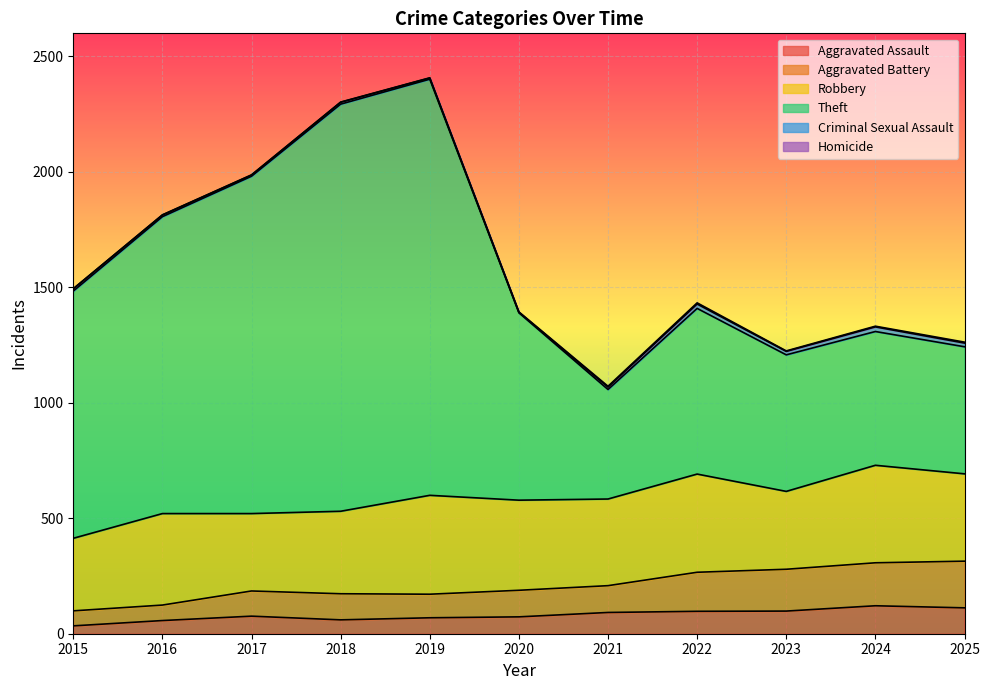

True or false: Aggravated Assault has a value of 146 at 2022.

False